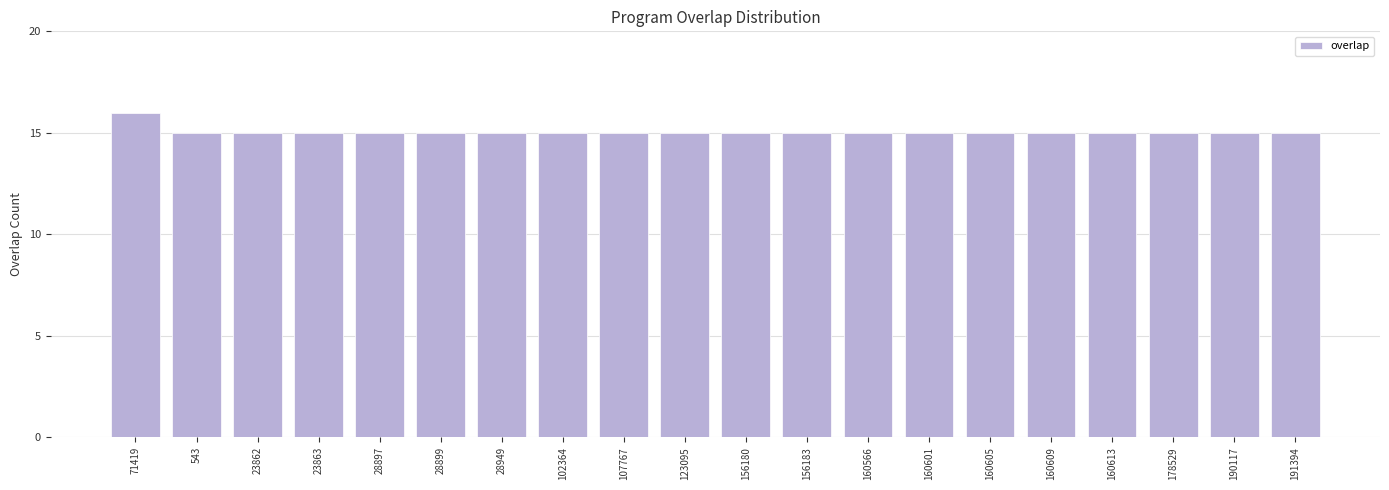

Which category has the highest value across all series?

71419